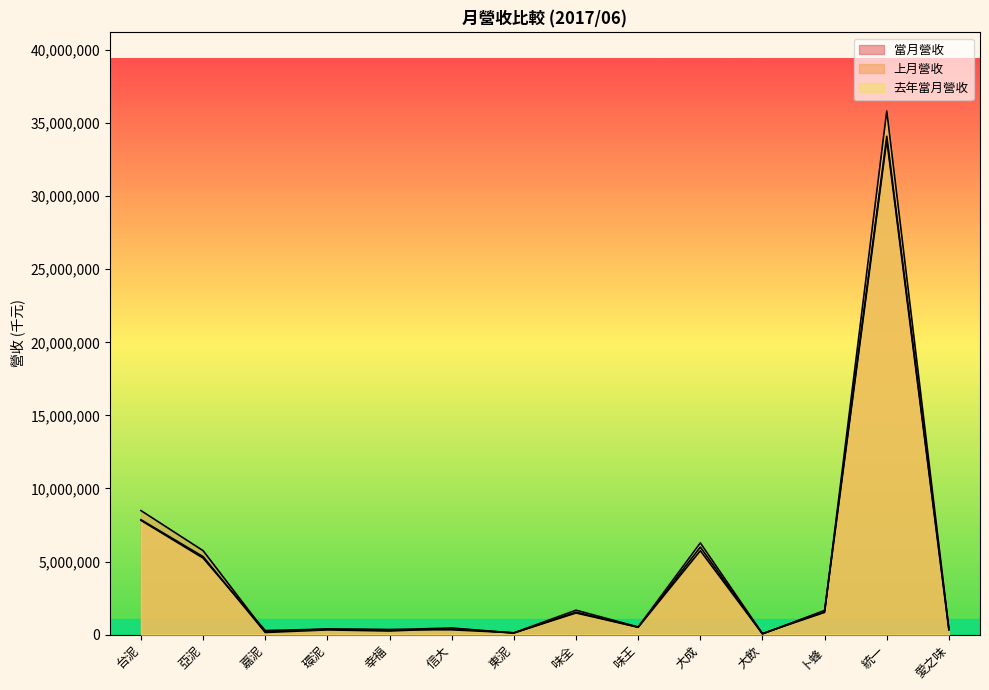

At 統一, list the series in order from smallest to largest.

上月營收, 當月營收, 去年當月營收